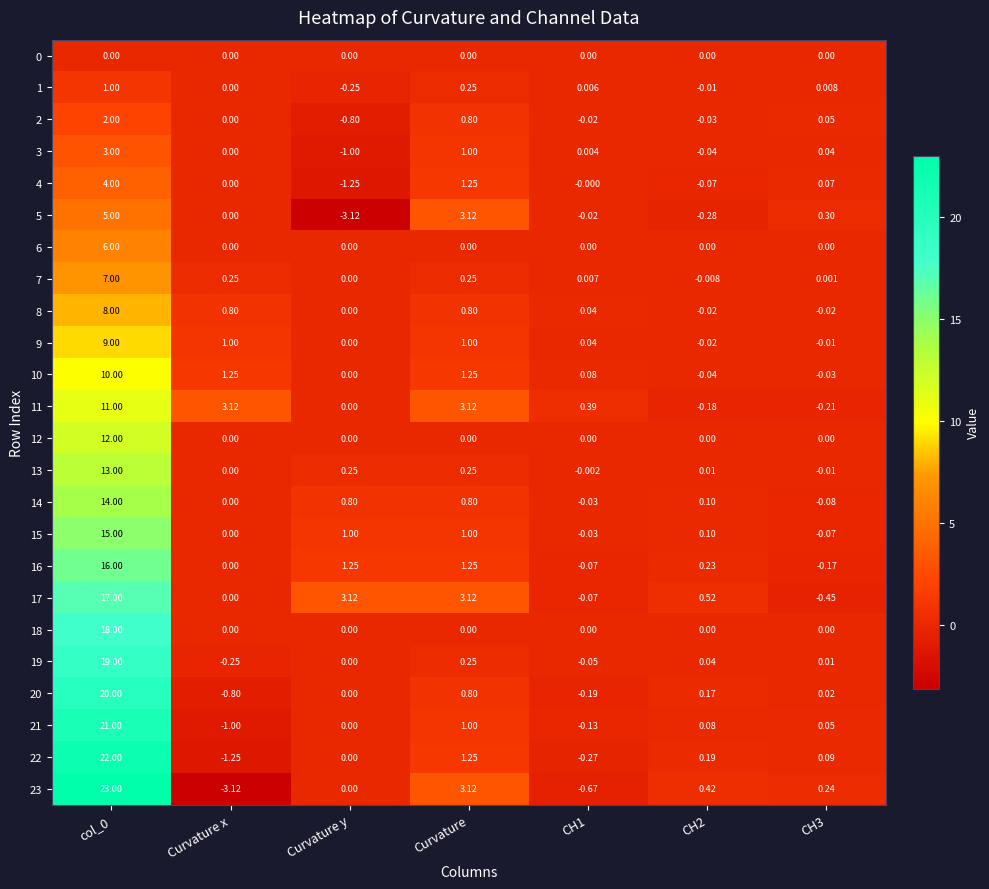

Which series has the largest total across all categories?

17